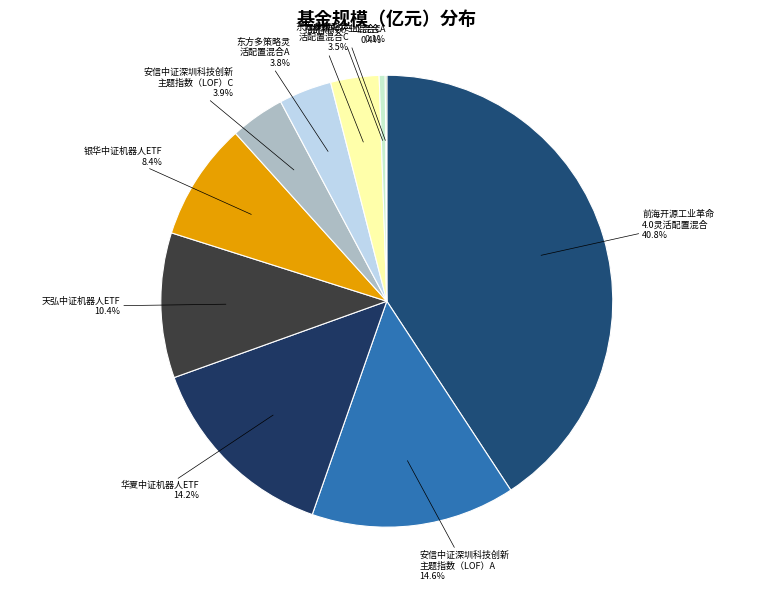

How many slices are in this pie chart?

10